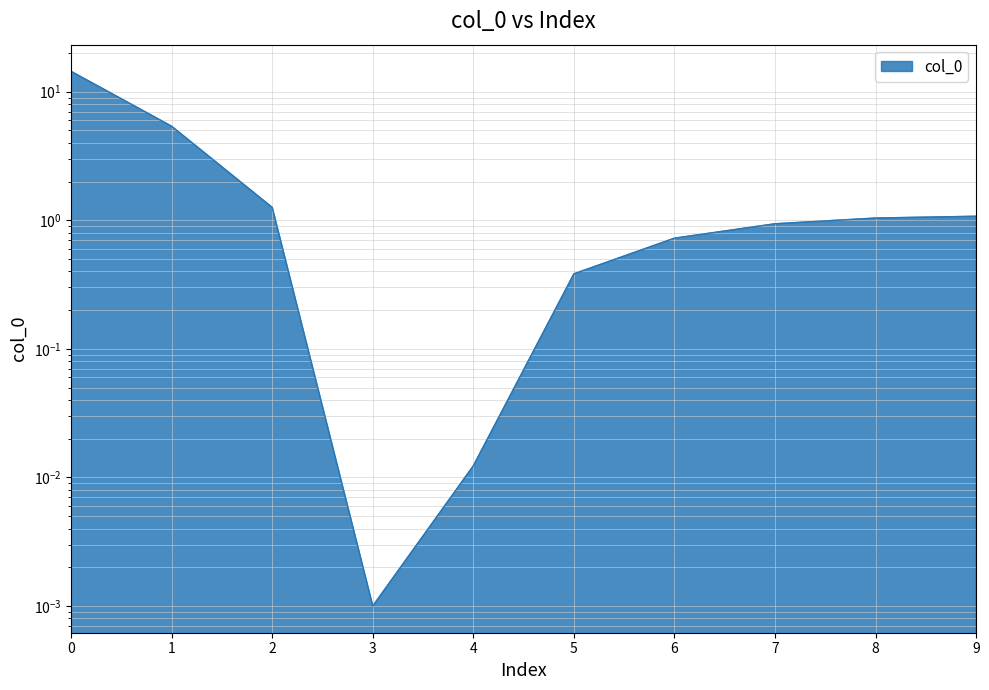

What is the value of the 9th point from the left?

1.0